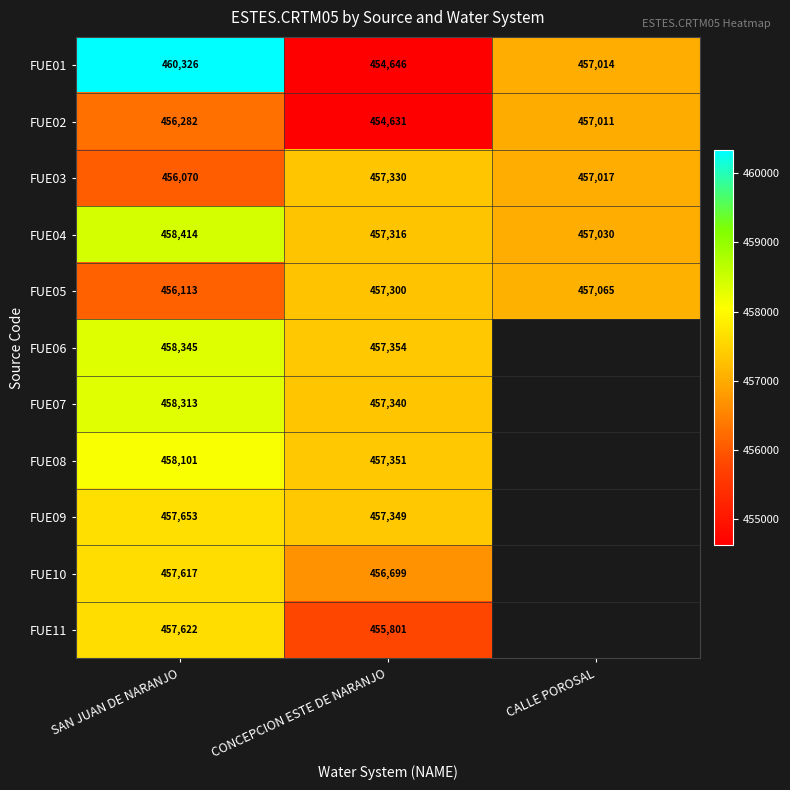

The value of FUE07 at CONCEPCION ESTE DE NARANJO is 196236. True or false?

False